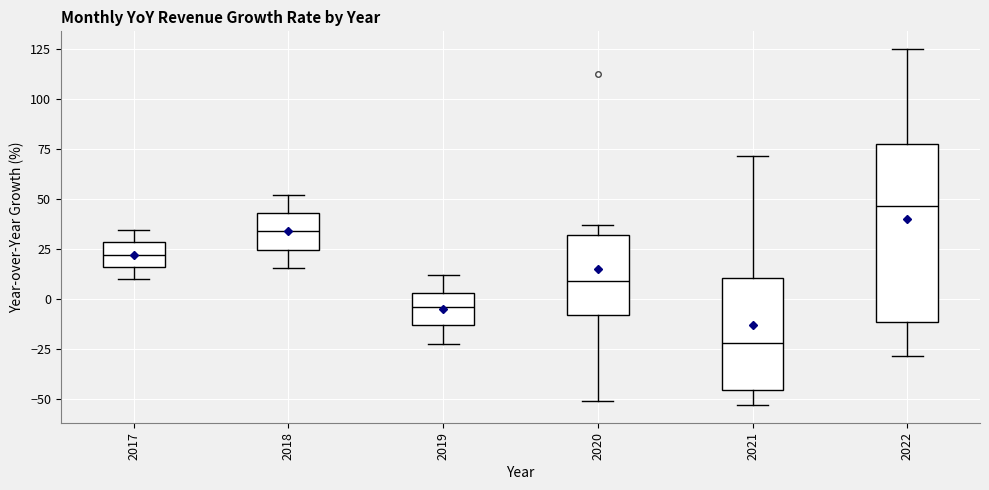

Reading left to right, transcribe this box plot: for each box, give where its median line is, the range the box spans, and where its two whiskers end, as read against the y-axis. The values are not printed on the chart, so give them approximately, as read against the axis.

2017: median 20, box 15 to 30, whiskers 10 to 35
2018: median 35, box 25 to 45, whiskers 15 to 50
2019: median -5, box -15 to 5, whiskers -20 to 10
2020: median 10, box -10 to 30, whiskers -50 to 35
2021: median -20, box -45 to 10, whiskers -55 to 70
2022: median 45, box -10 to 75, whiskers -30 to 125